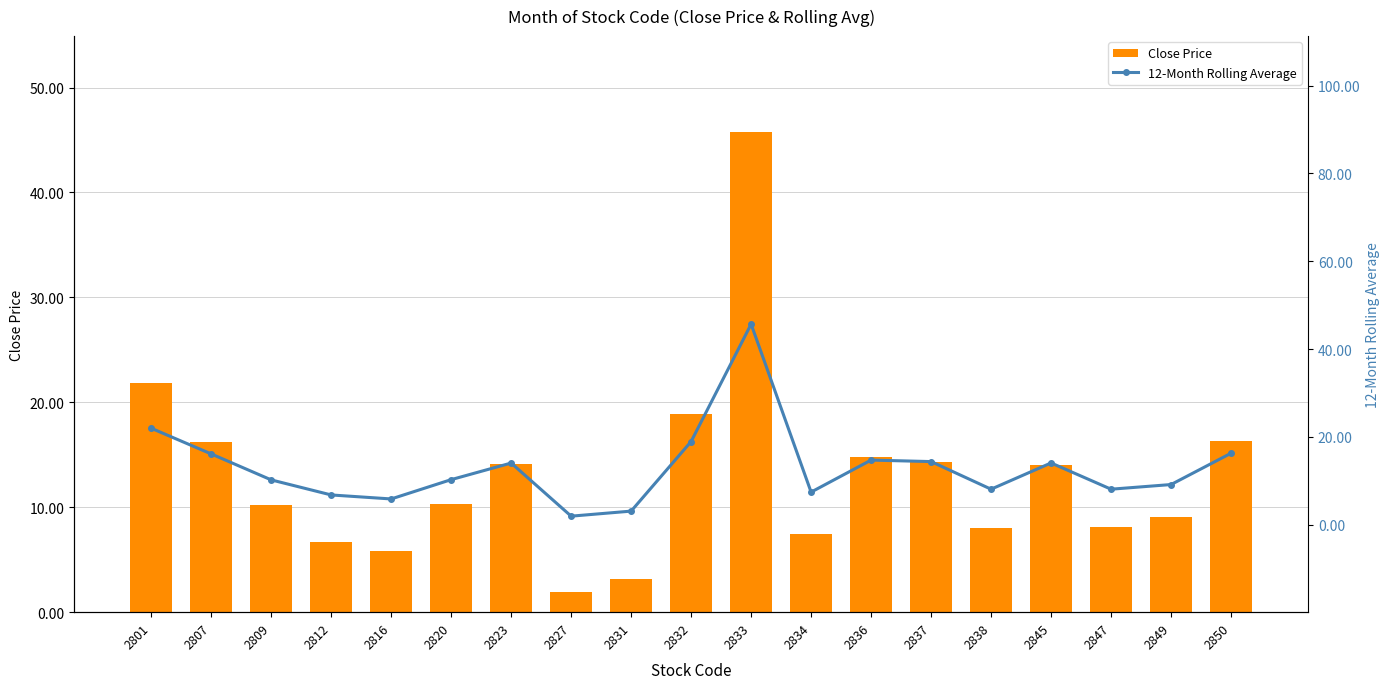

Rank the series at 2823 from highest to lowest value.

Close Price, 12-Month Rolling Average